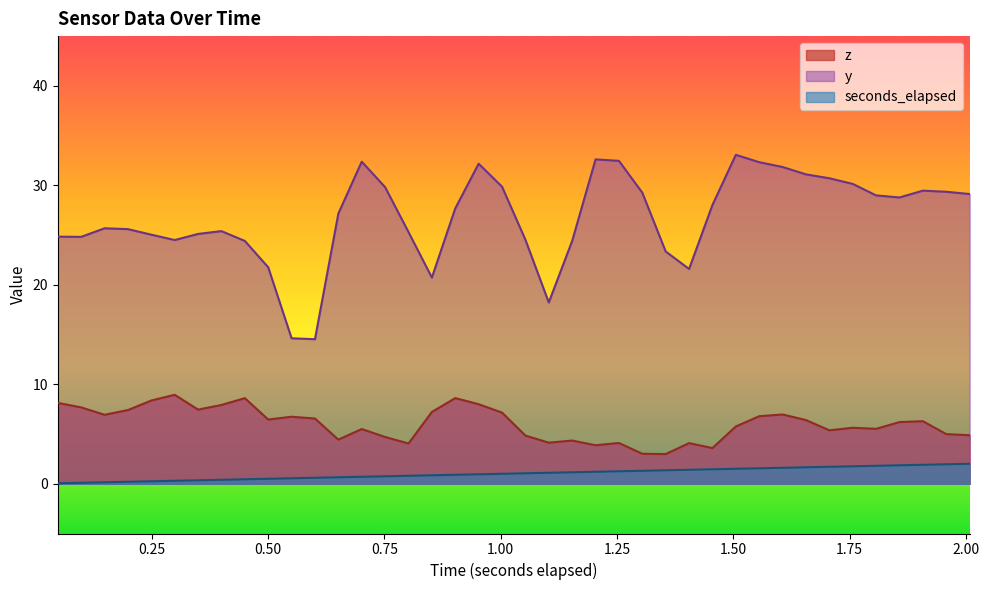

What is the difference between the maximum and minimum values in the y series?

18.5